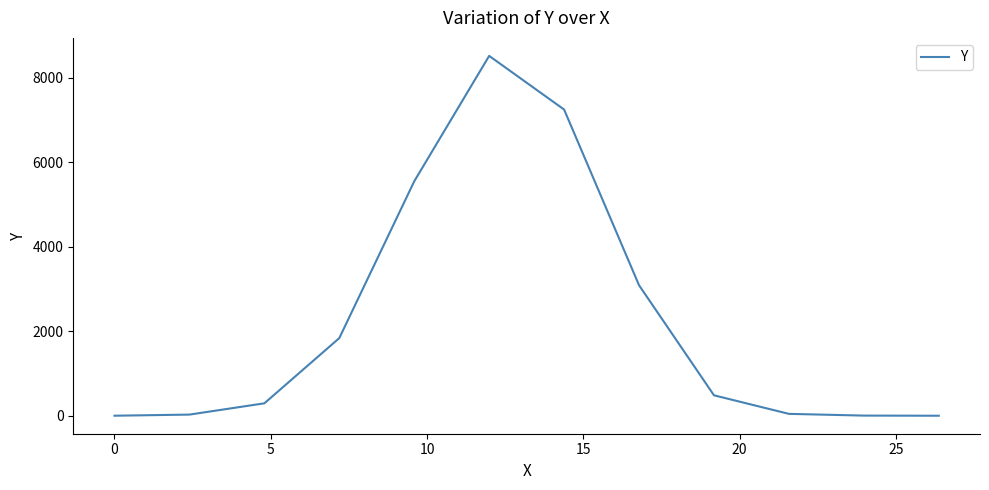

What is the greatest value displayed?

8518.5